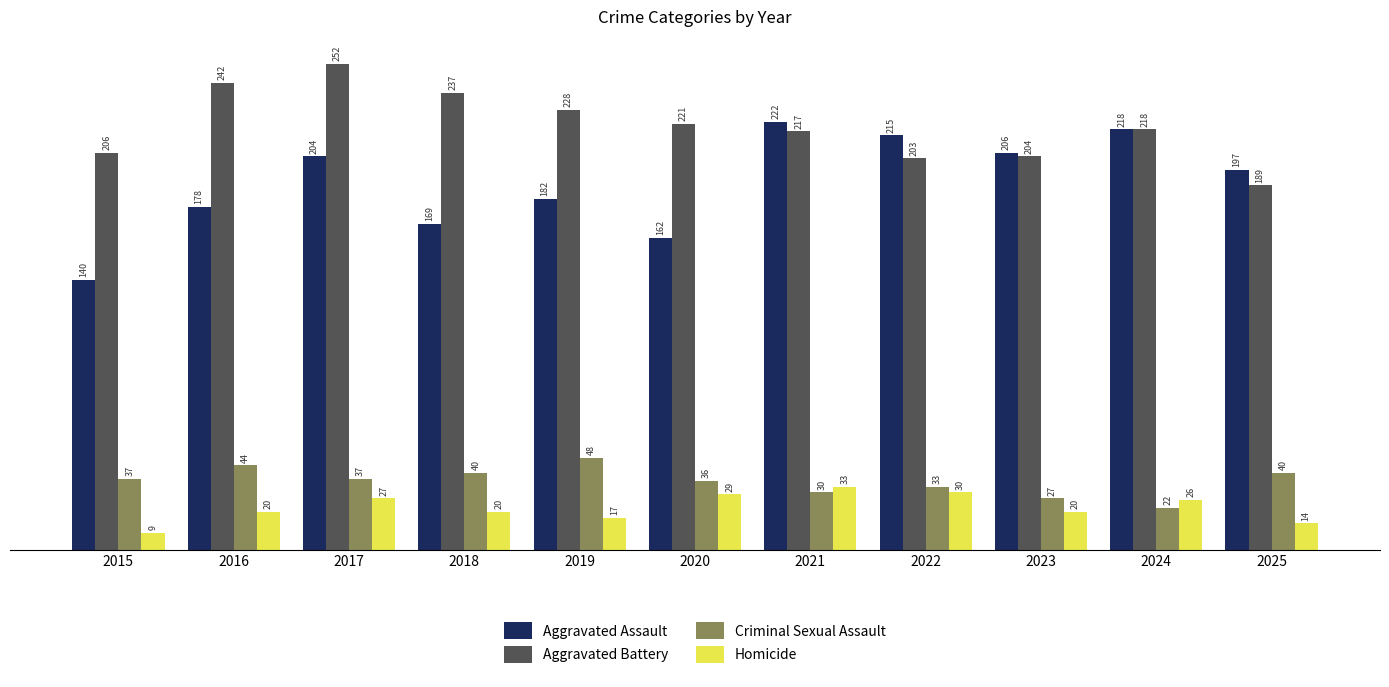

Between 2023 and 2024, which series saw the biggest shift?

Aggravated Battery